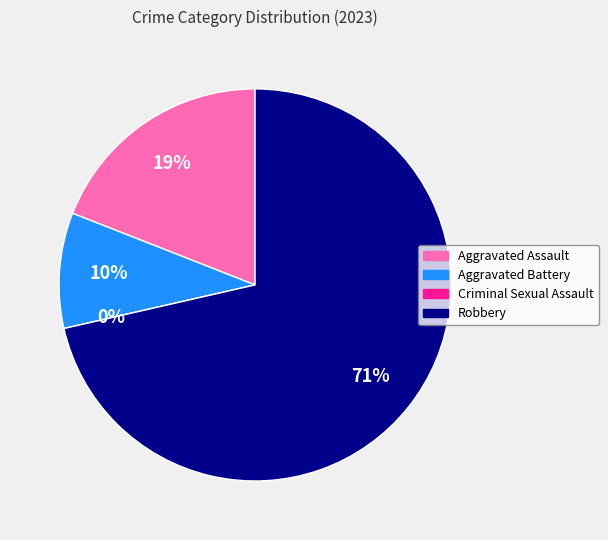

To the nearest percent, what portion does Aggravated Assault represent?

19%